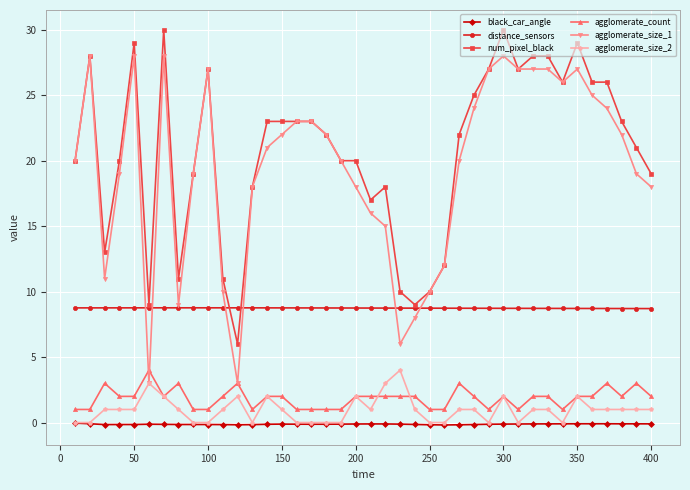

True or false: black_car_angle has more than 1 points higher than both neighbors.

True